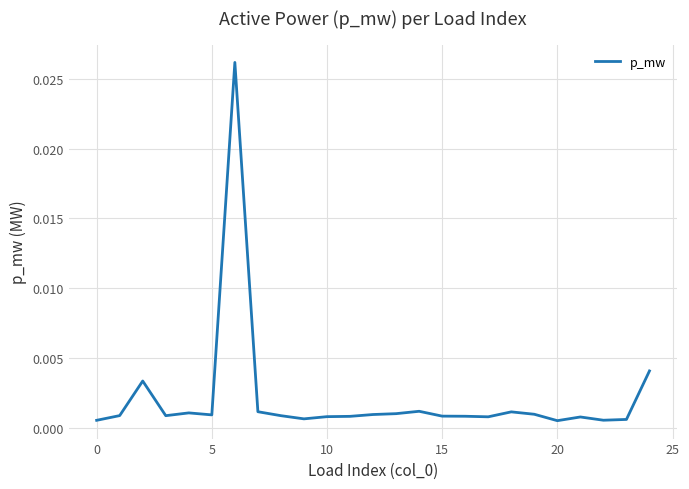

How many lines are shown in the chart?

1